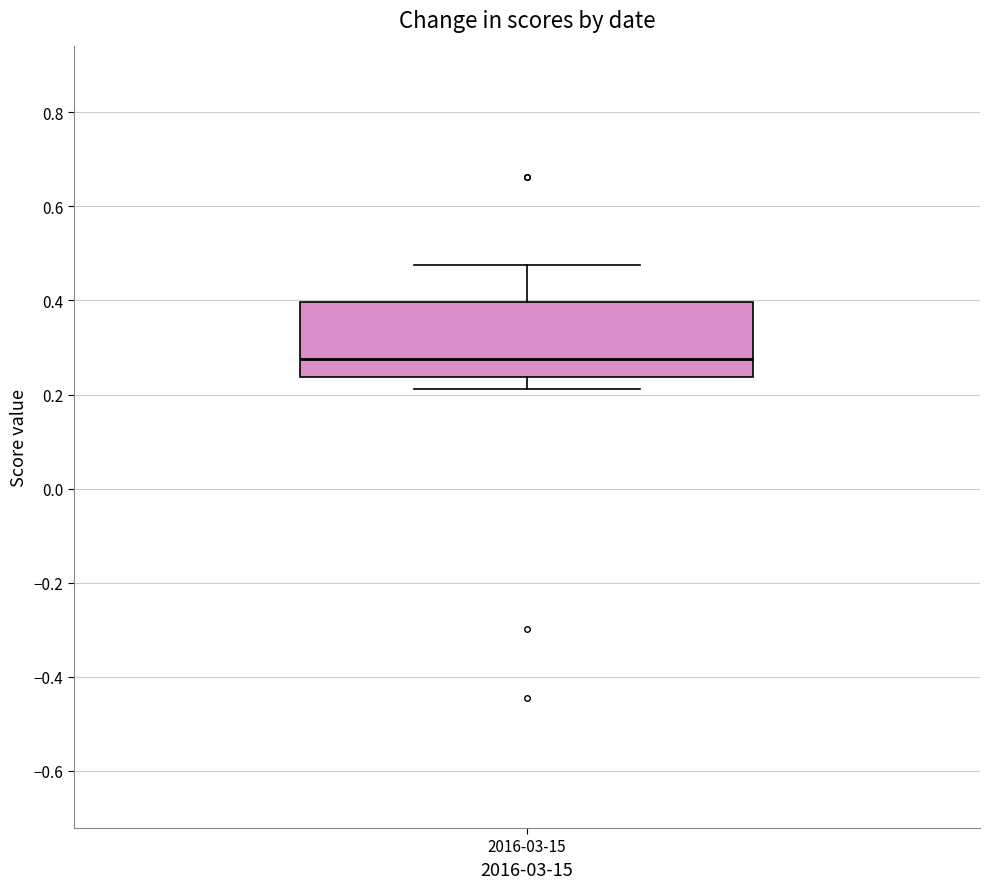

Where is the upper edge of the box for 2016-03-15 on the y-axis? The values are not printed on the chart, so give them approximately, as read against the axis.

0.40